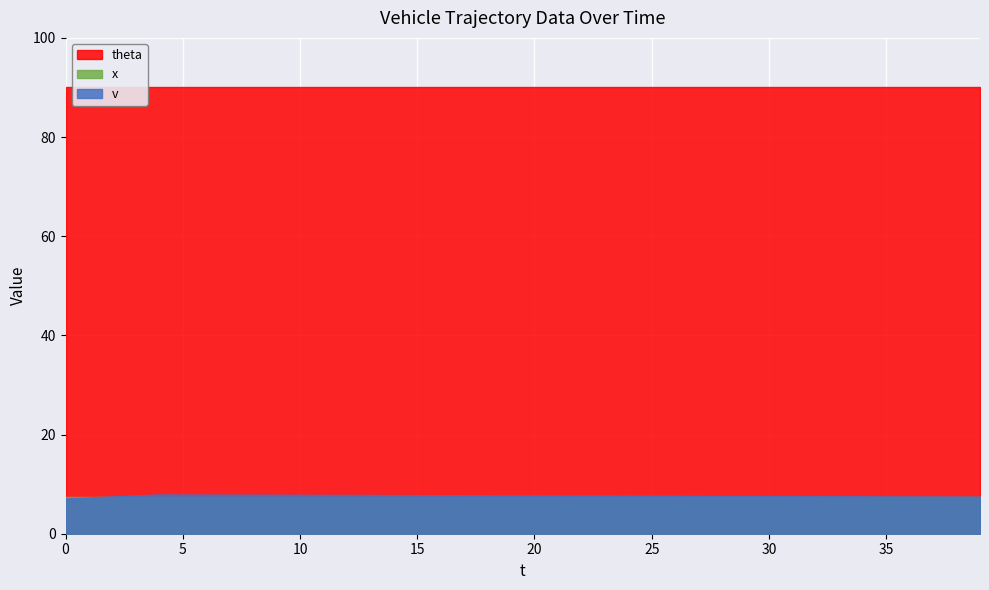

The v series shows 5.0 at 9. True or false?

False